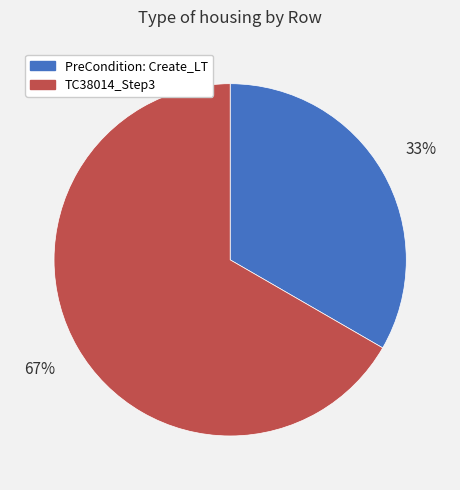

Which category accounts for the majority?

TC38014_Step3